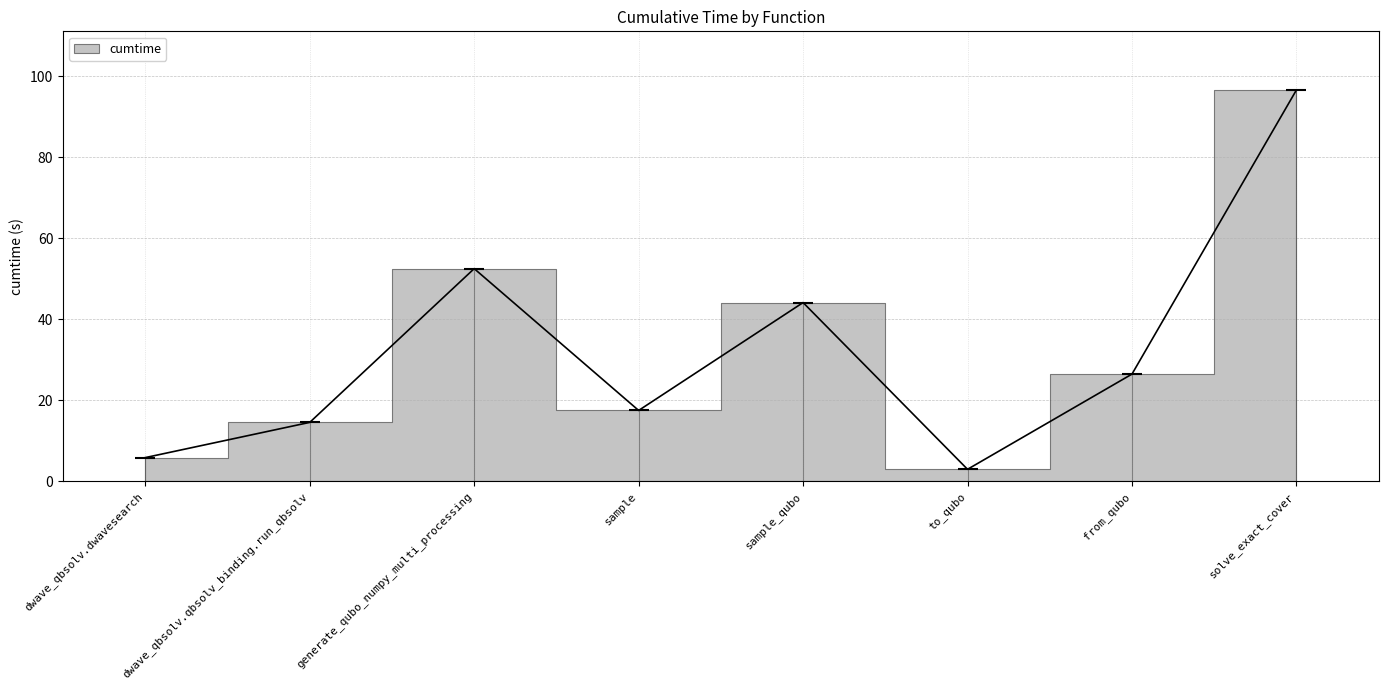

What is the change in value from dwave_qbsolv.dwavesearch to to_qubo?

-2.9